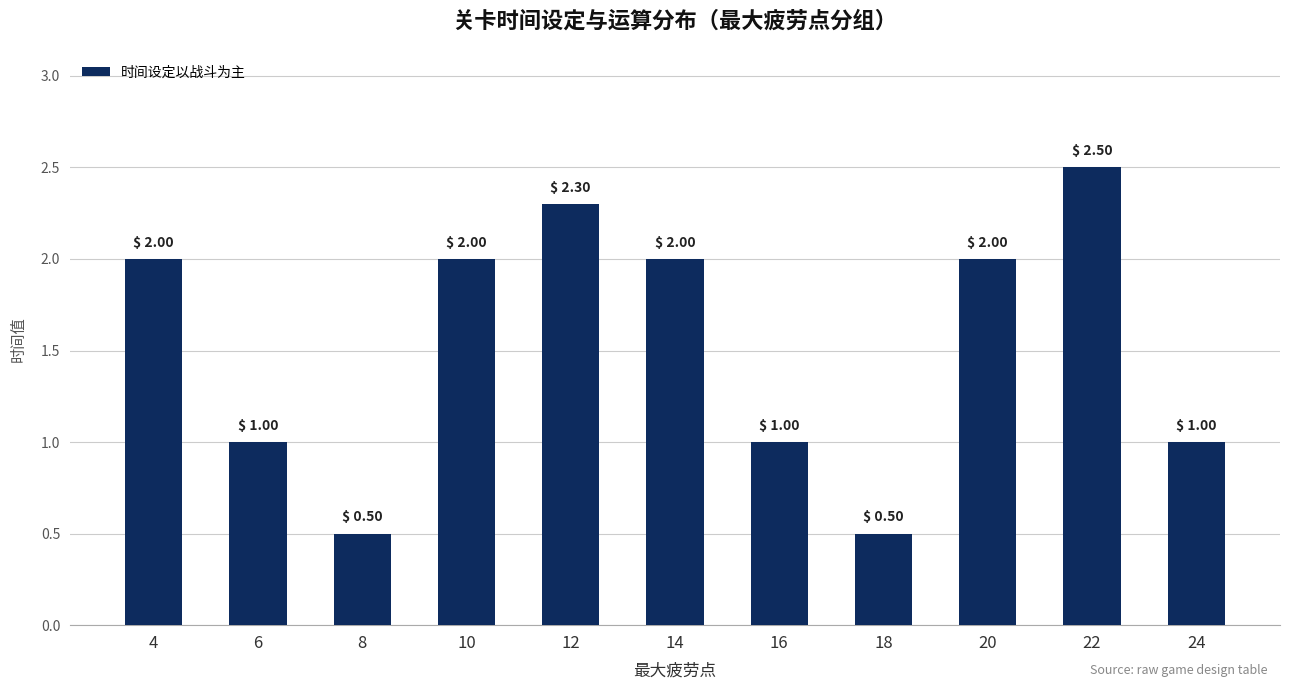

What is the value of the 5th bar from the left?

2.3